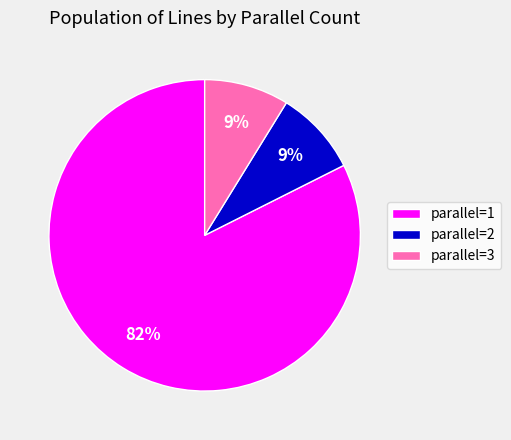

What is the majority slice?

parallel=1